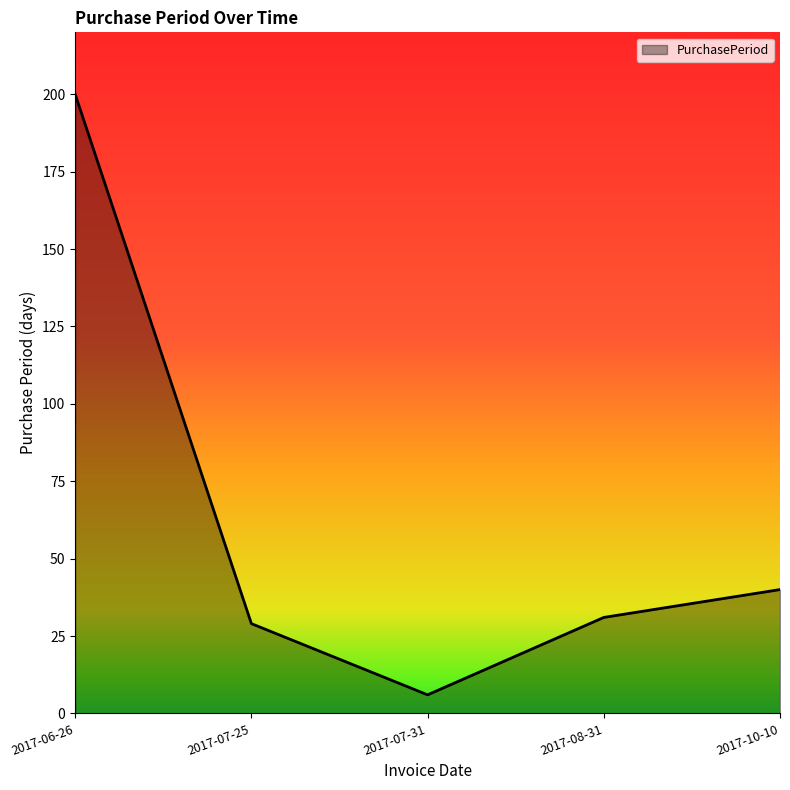

What is the sum of all values?

306